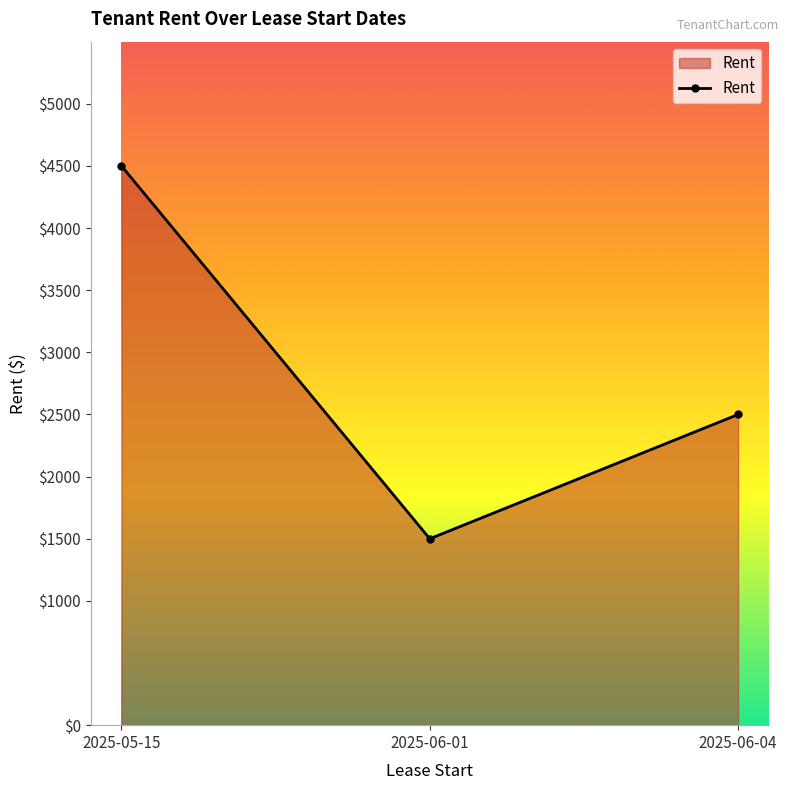

What is the sum of all values?

8500